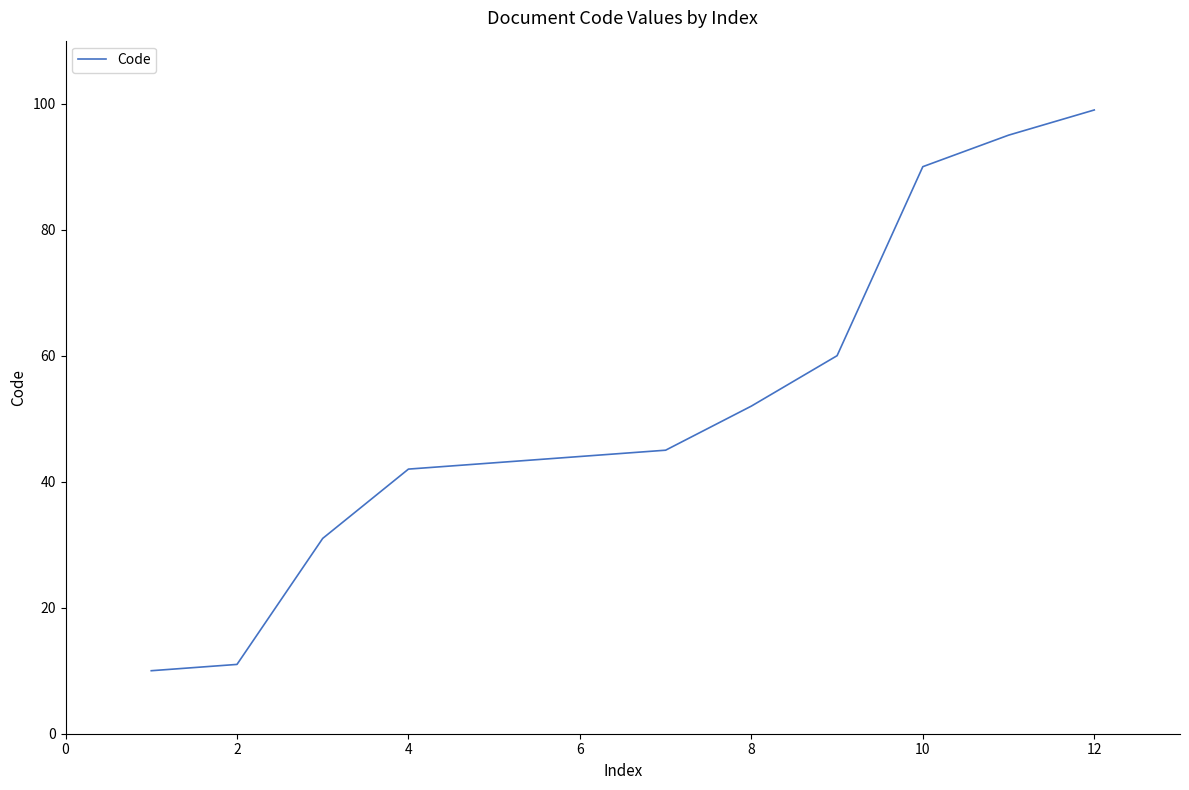

What is the difference between the maximum and minimum values?

89